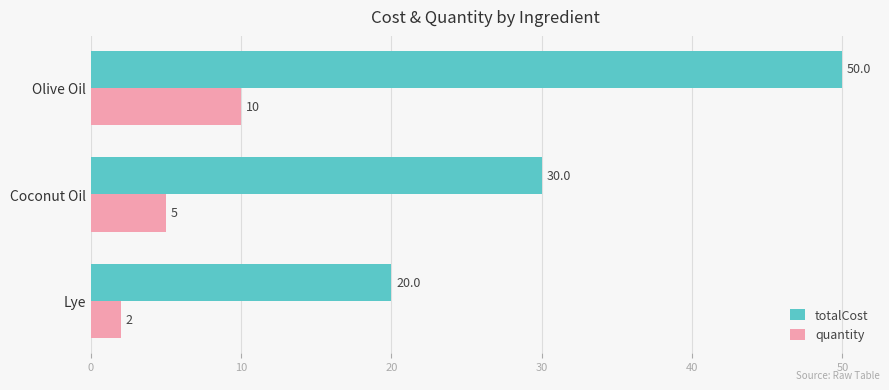

At which label is quantity closest to 6?

Coconut Oil